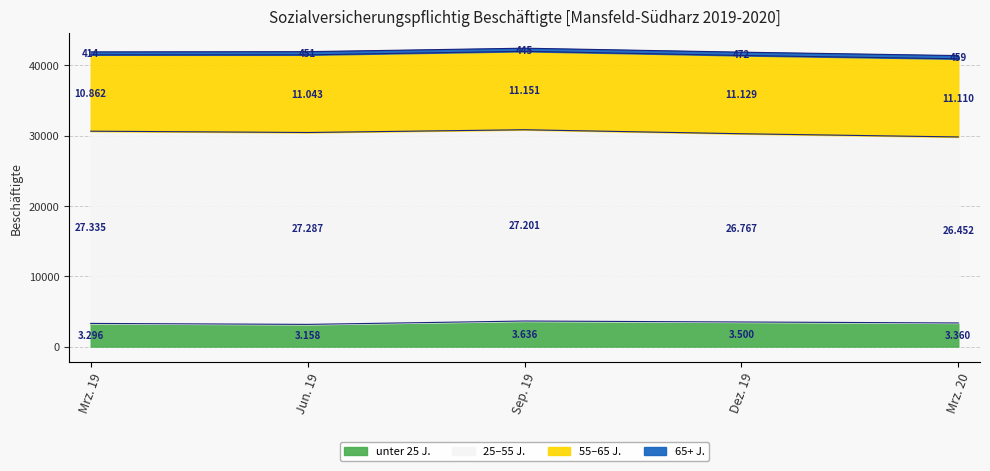

Between Insgesamt and 55 bis unter 65 Jahre, which is larger?

Insgesamt